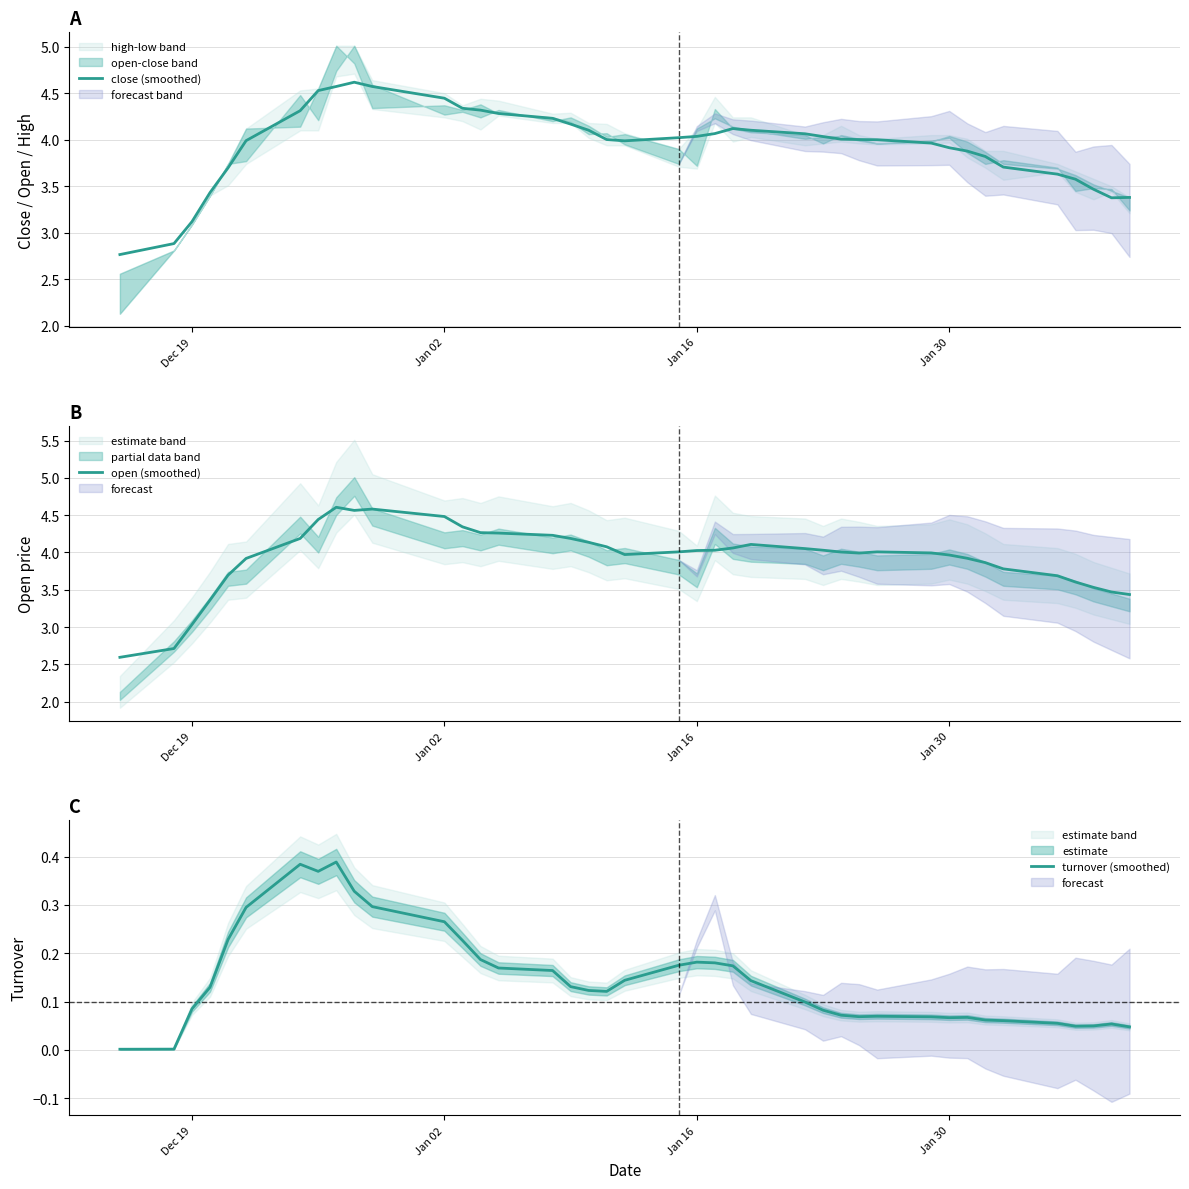

Is this an area chart (filled region under the line)?

No